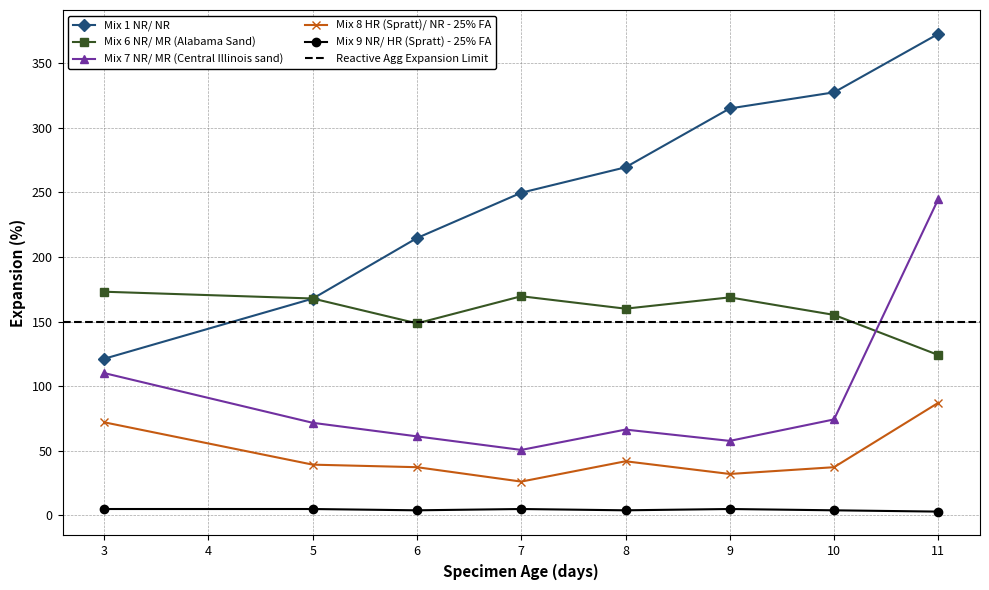

The value of Mix 1 NR/ NR at 10 is 327.2. True or false?

True